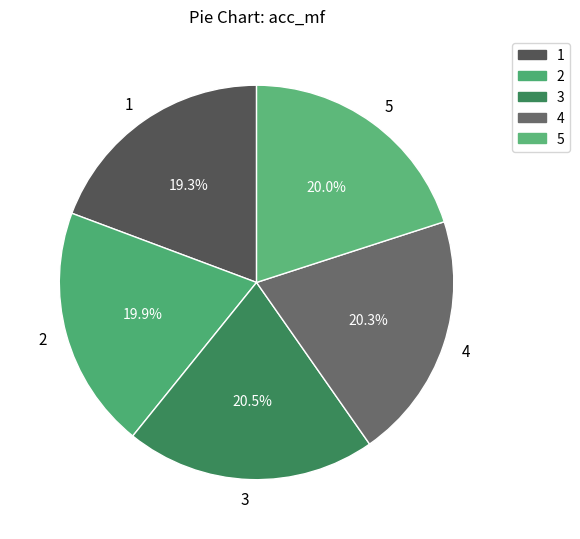

Which has a higher value, 1 or 3?

3